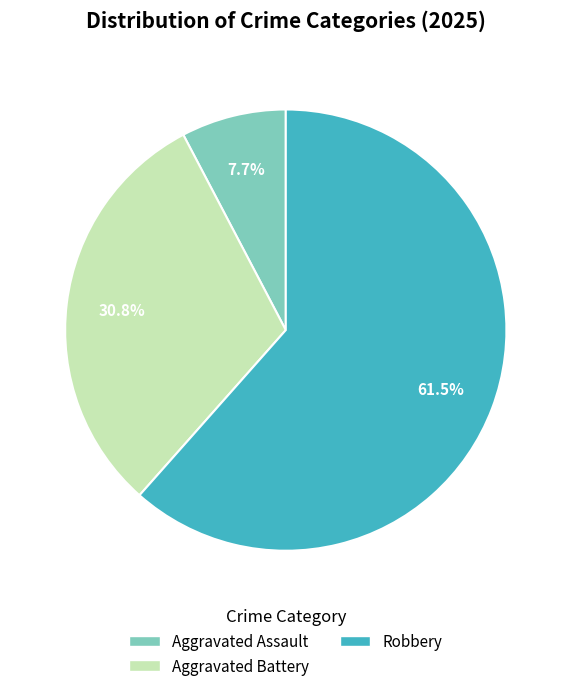

Is there any slice that represents more than half of the pie?

Yes